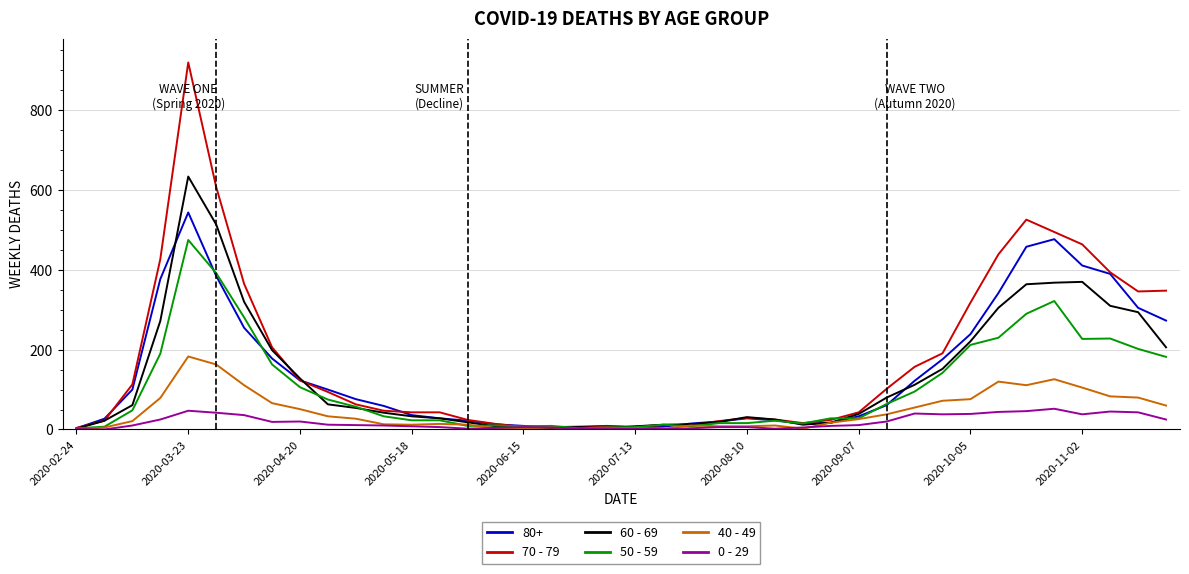

Which series has the largest range (max minus min)?

70 - 79